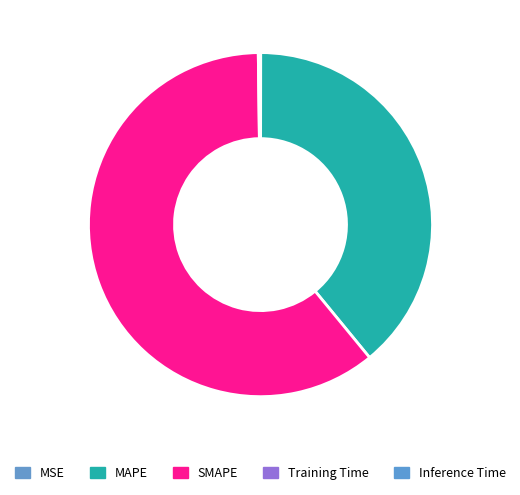

True or false: MAPE accounts for 50% of the total.

False